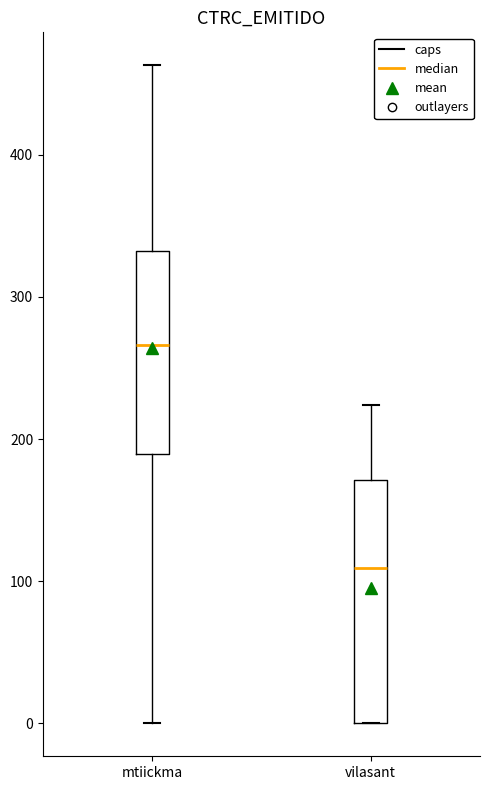

Reading left to right, read every box against the y-axis: the position of its median line, the range the box covers, and the ends of its whiskers. The values are not printed on the chart, so give them approximately, as read against the axis.

mtiickma: median 270, box 190 to 330, whiskers 0 to 460
vilasant: median 110, box 0 to 170, whiskers 0 to 220